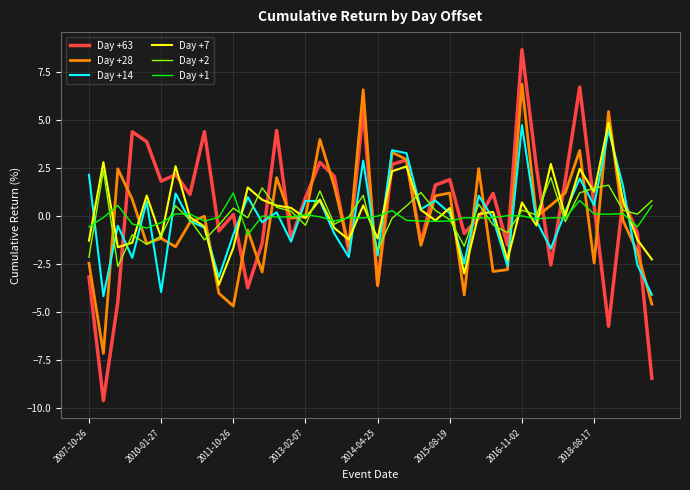

What are all the series names shown in the legend?

Day +63, Day +28, Day +14, Day +7, Day +2, Day +1